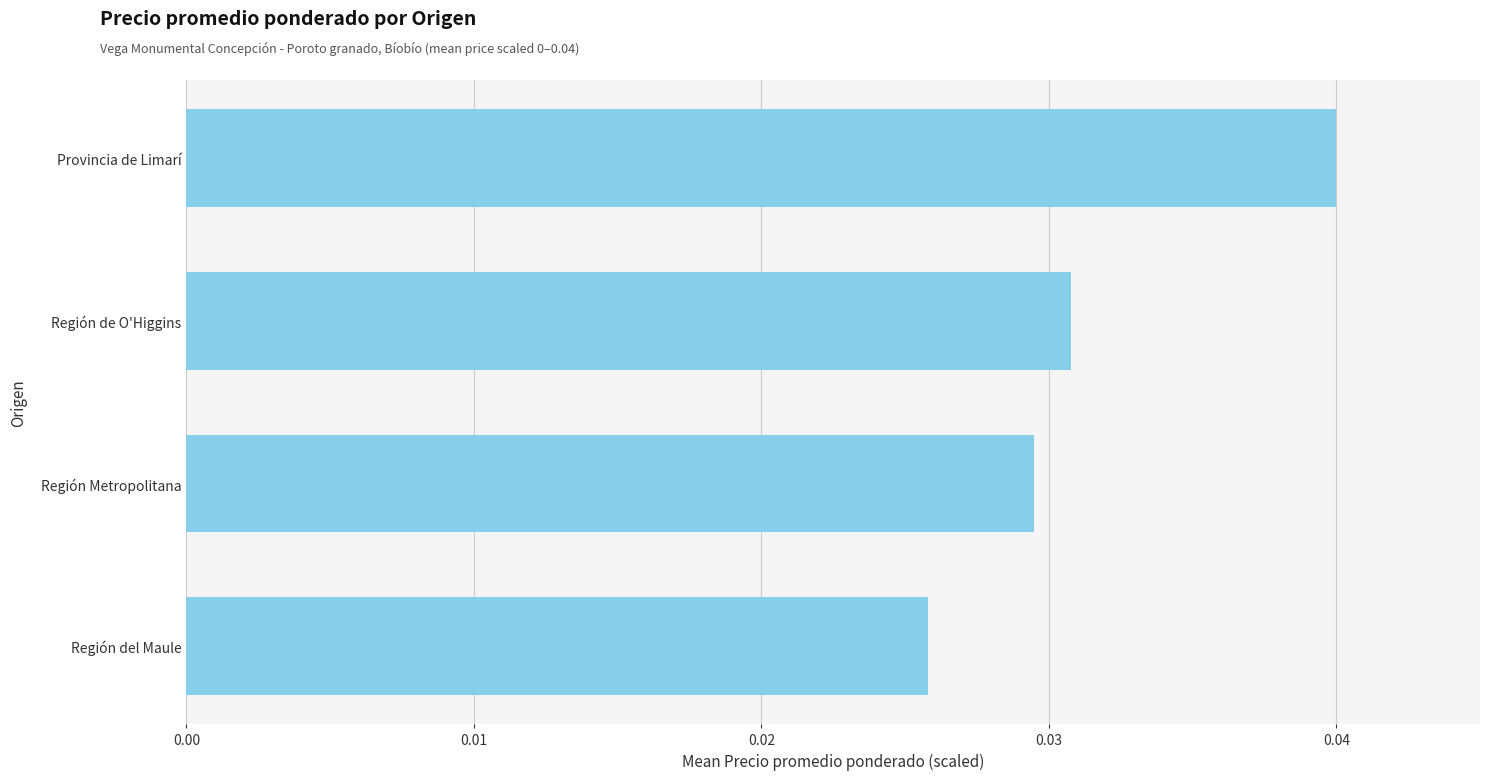

True or false: the data shows 0.1 at Provincia de Limarí.

False